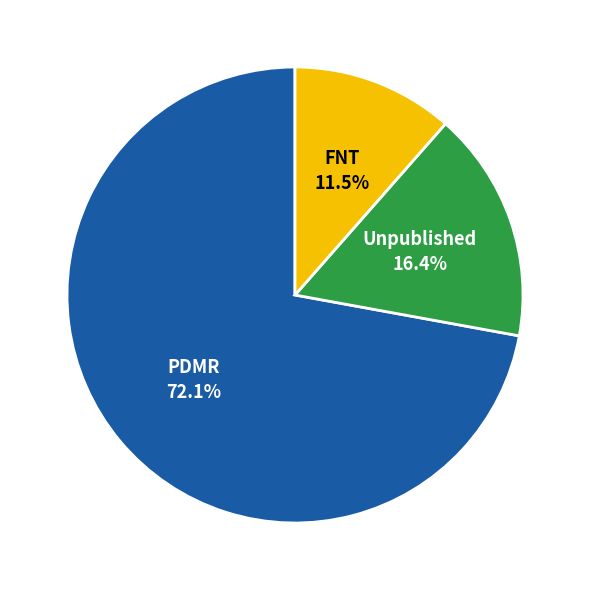

Is there a majority slice in this chart?

Yes